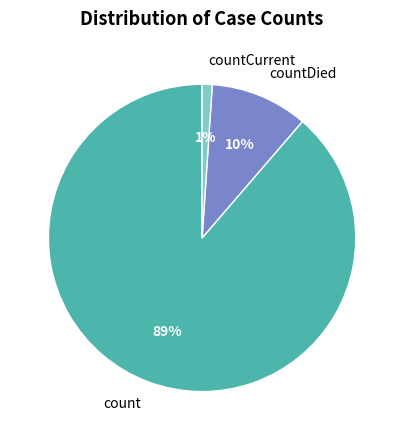

Which has a higher value, count or countDied?

count